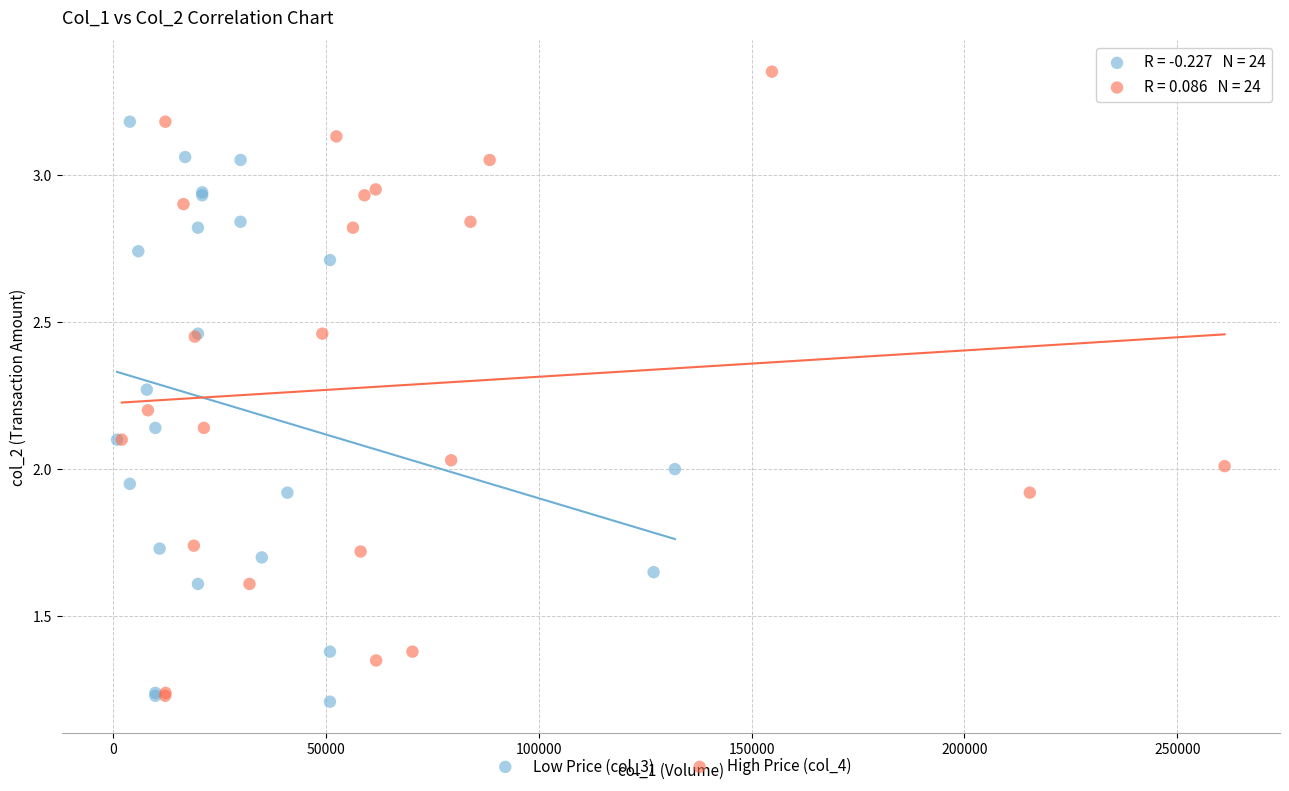

Which series reaches the maximum Y coordinate?

High Price (col_4)